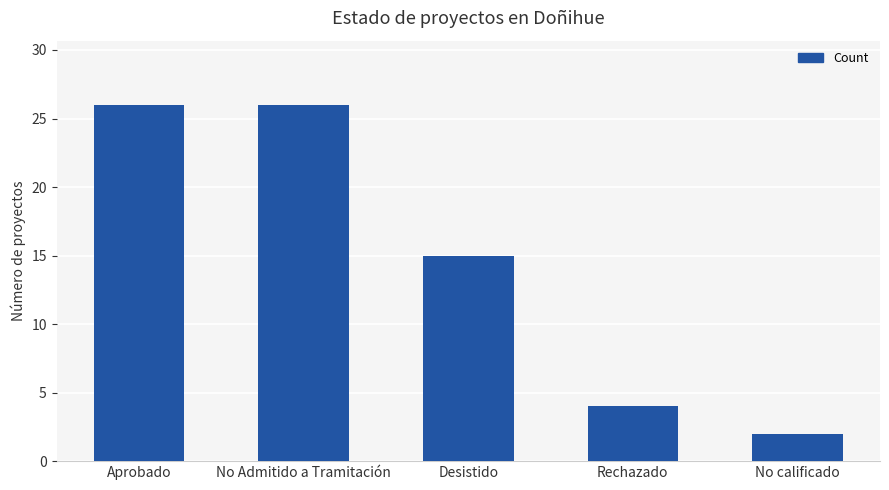

What position from the left is Rechazado?

4